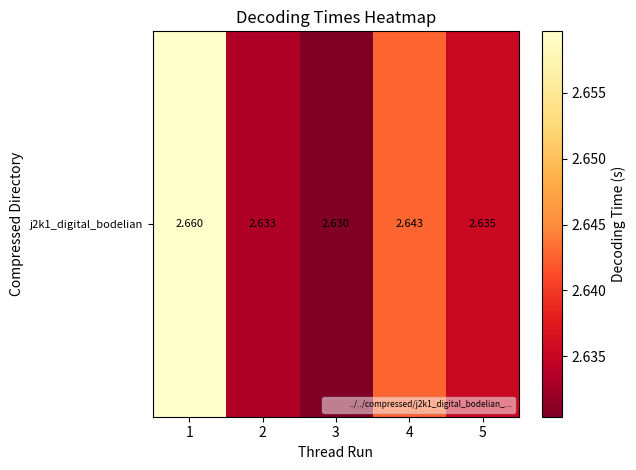

List the labels in order of value, smallest first.

3, 2, 5, 4, 1